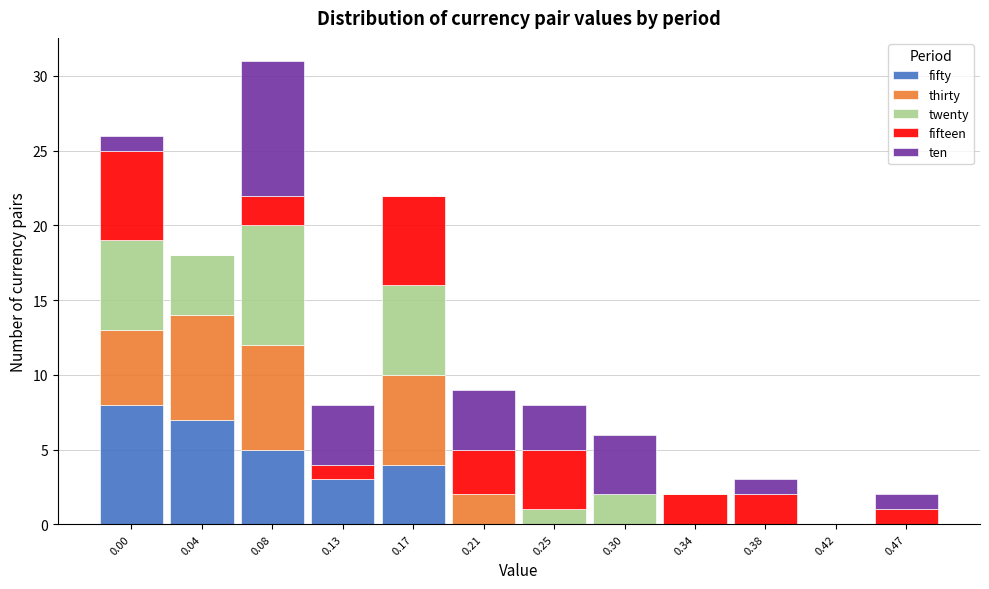

At which category is the sum across all series the highest?

0.08